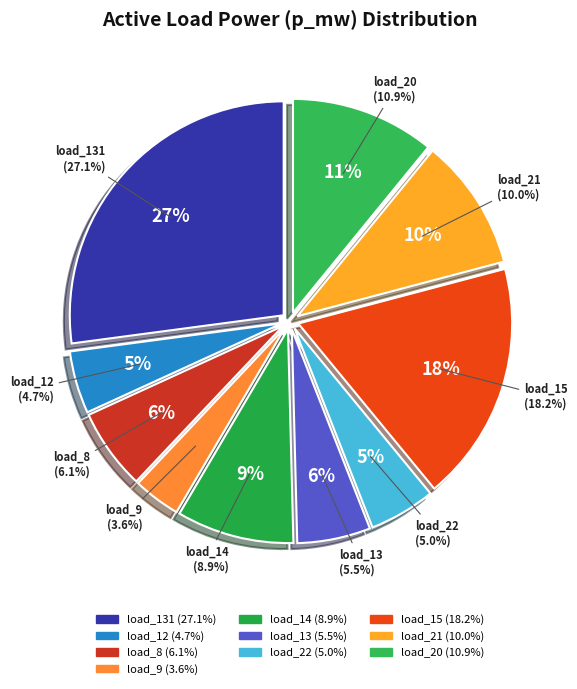

Rank the categories by value from lowest to highest.

load_9, load_12, load_22, load_13, load_8, load_14, load_21, load_20, load_15, load_131